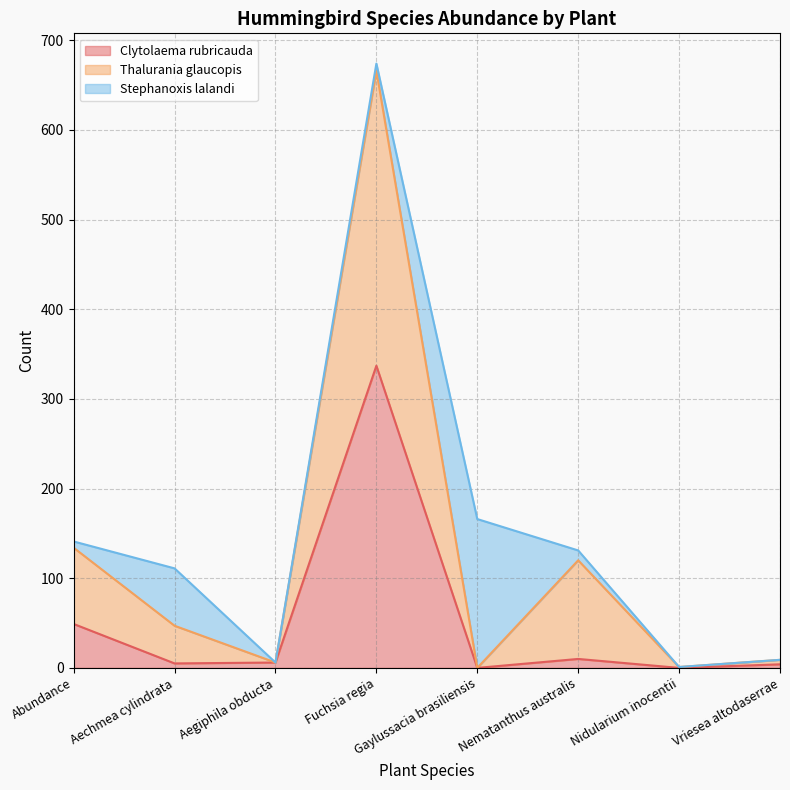

Which category has the highest value in the Clytolaema rubricauda series?

Fuchsia regia